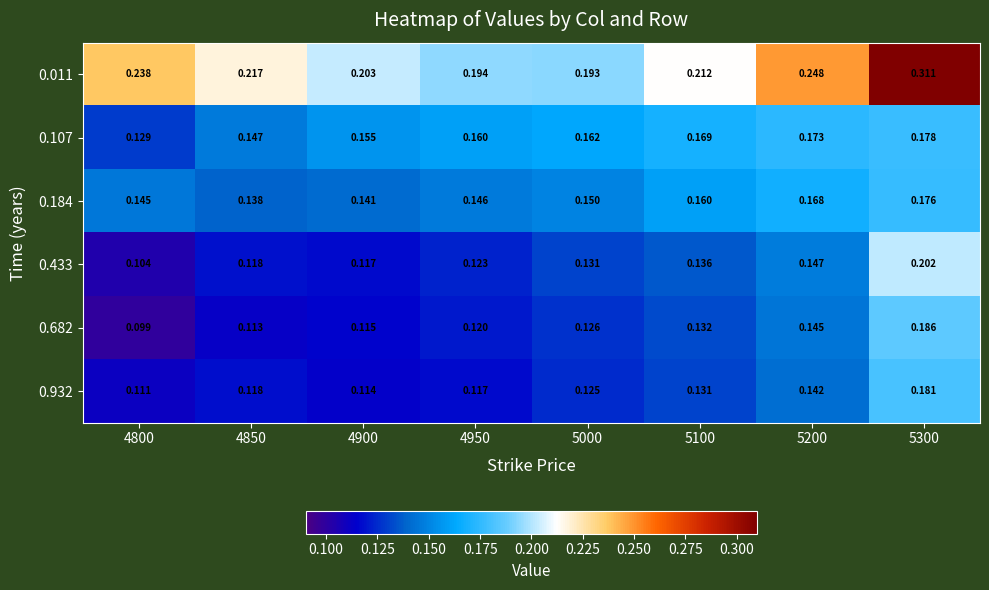

Is the value of 0.932 at 4900 greater than the value of 0.107 at 5000?

No